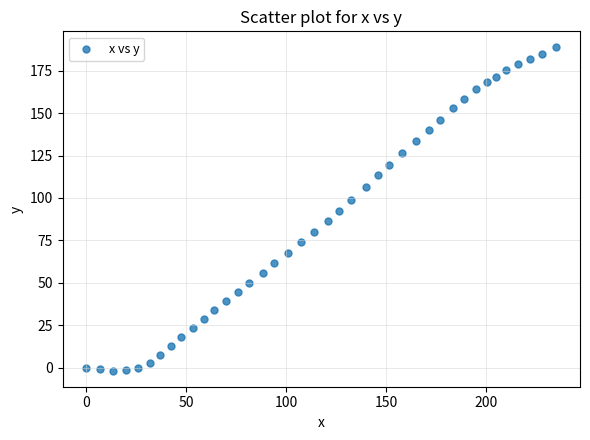

What is the range of Y values (max minus min)?

190.4